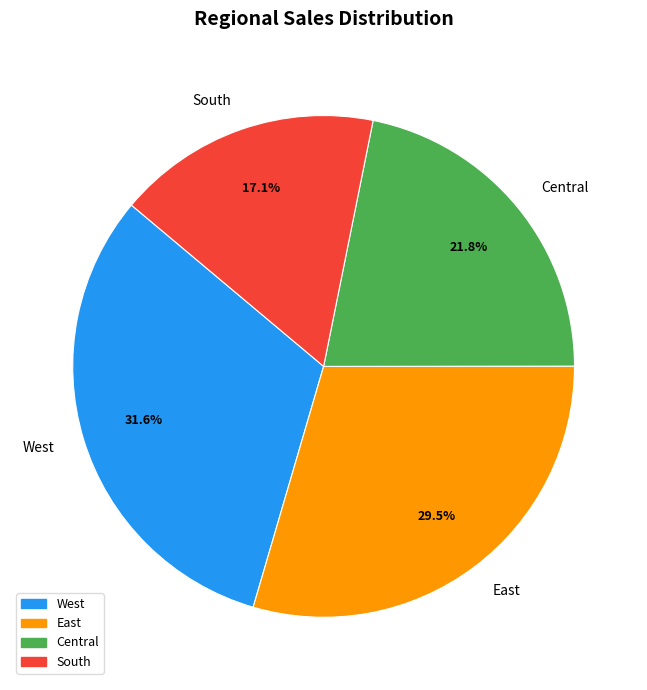

To the nearest percent, what portion does West represent?

32%